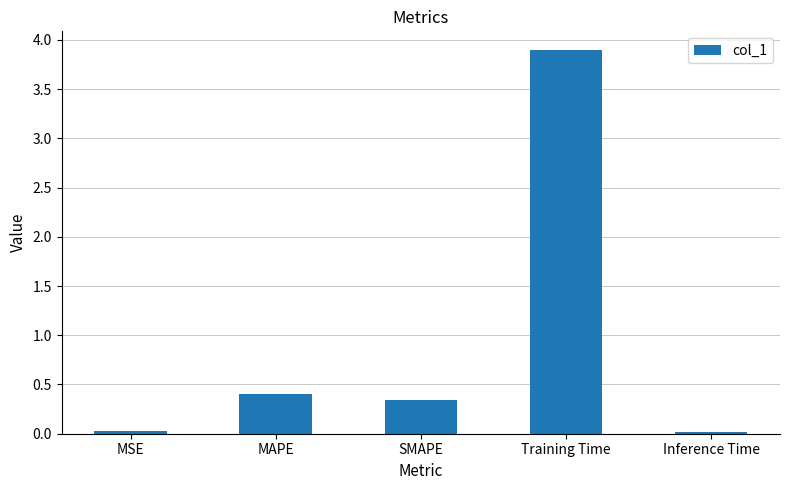

At which category does the chart reach its peak across all series?

Training Time